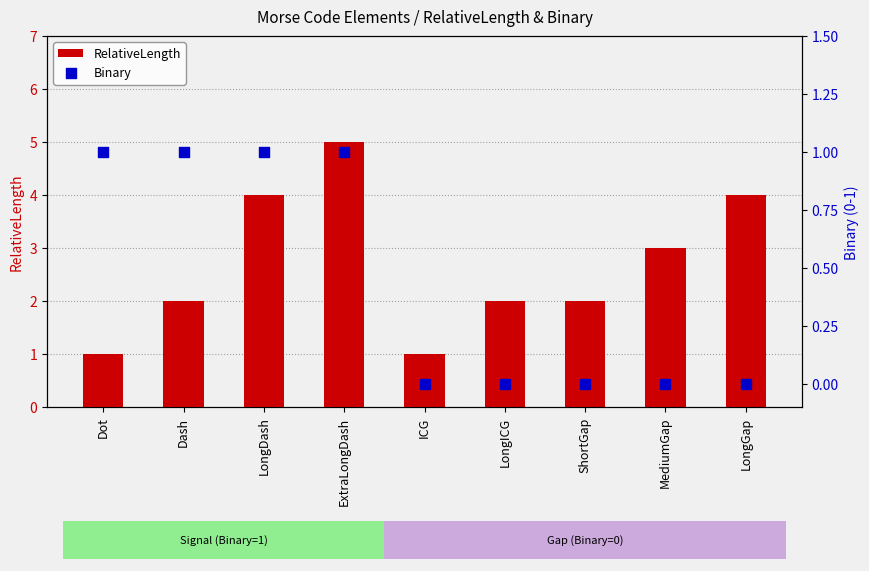

At how many categories does at least one series exceed 1?

7